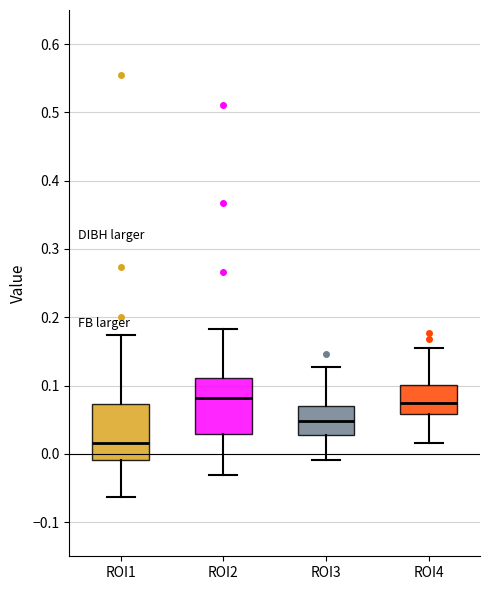

Which box has the lowest median line?

ROI1